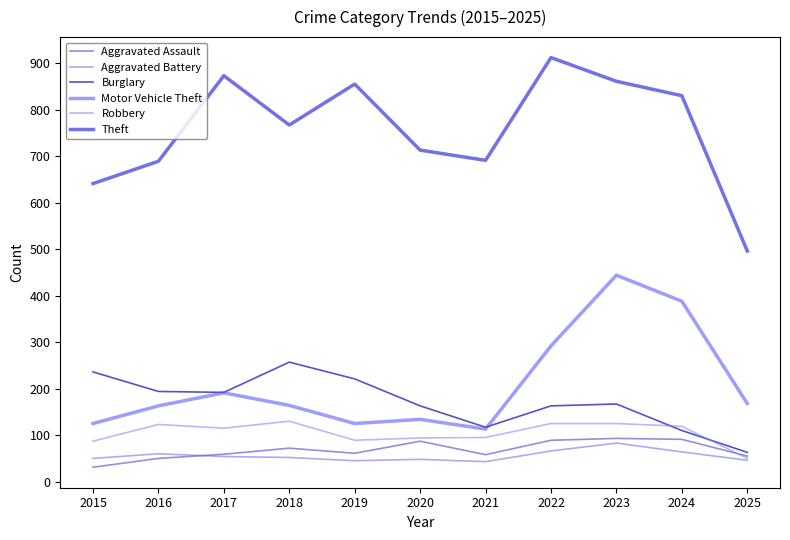

Where is Aggravated Battery nearest to the value 63?

2024